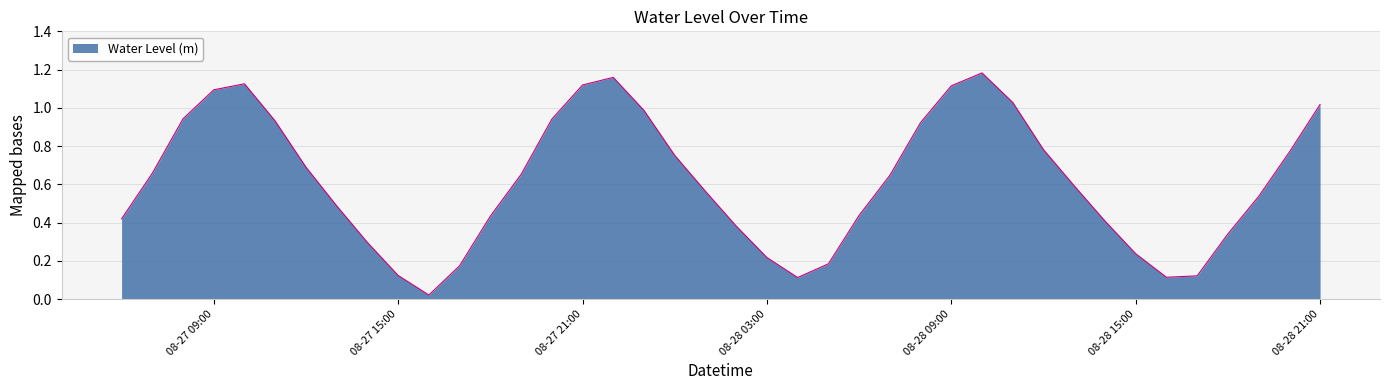

What is the sum of all values?

24.7